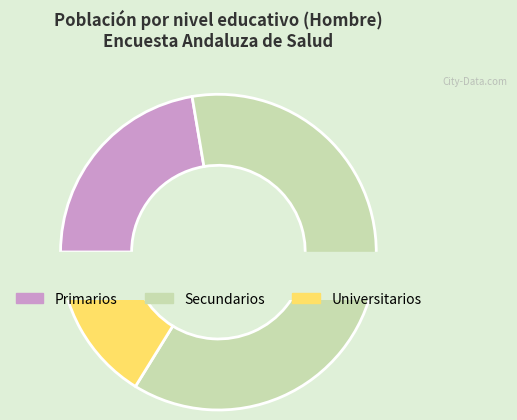

What is the majority slice?

Secundarios